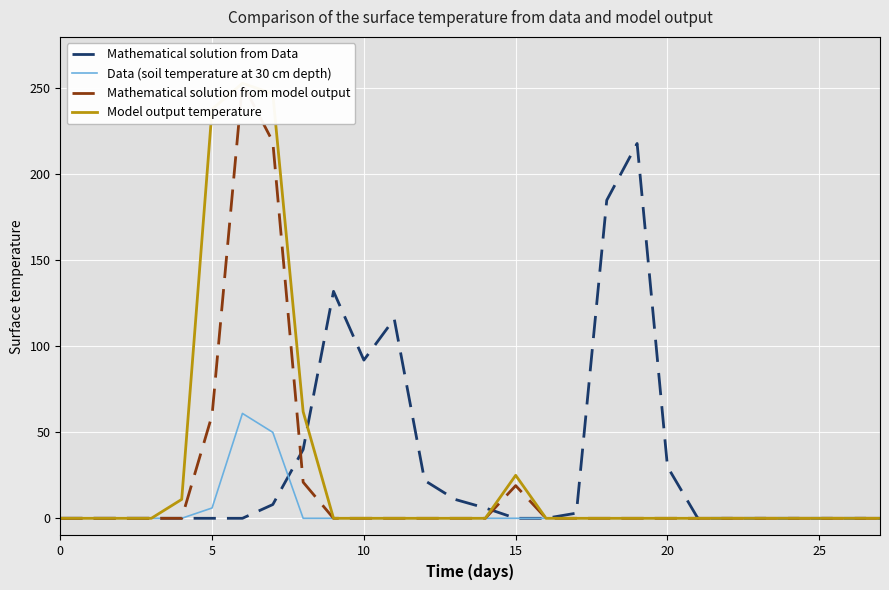

Which series has the largest range (max minus min)?

Mathematical solution from model output